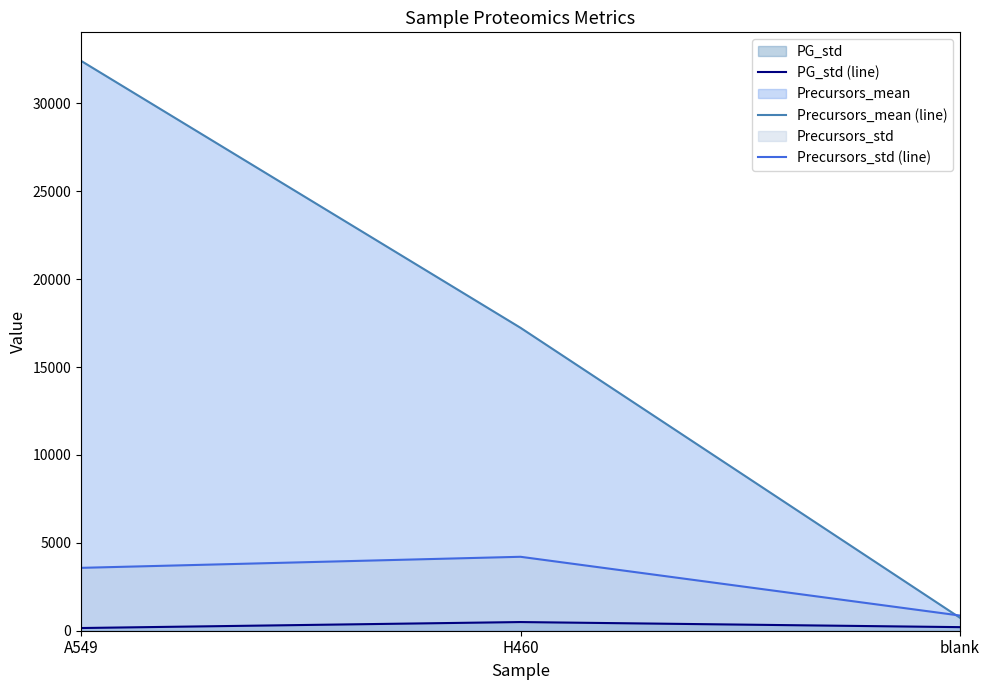

True or false: Precursors_mean (line) has a value of 734.8 at blank.

True